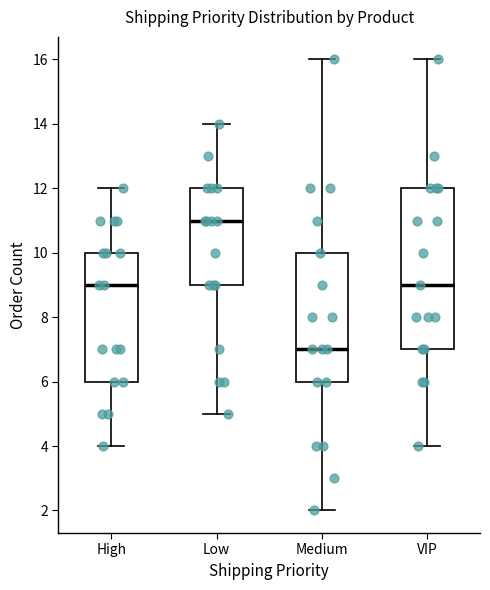

Where is the lower edge of the box for VIP on the y-axis? The values are not printed on the chart, so give them approximately, as read against the axis.

7